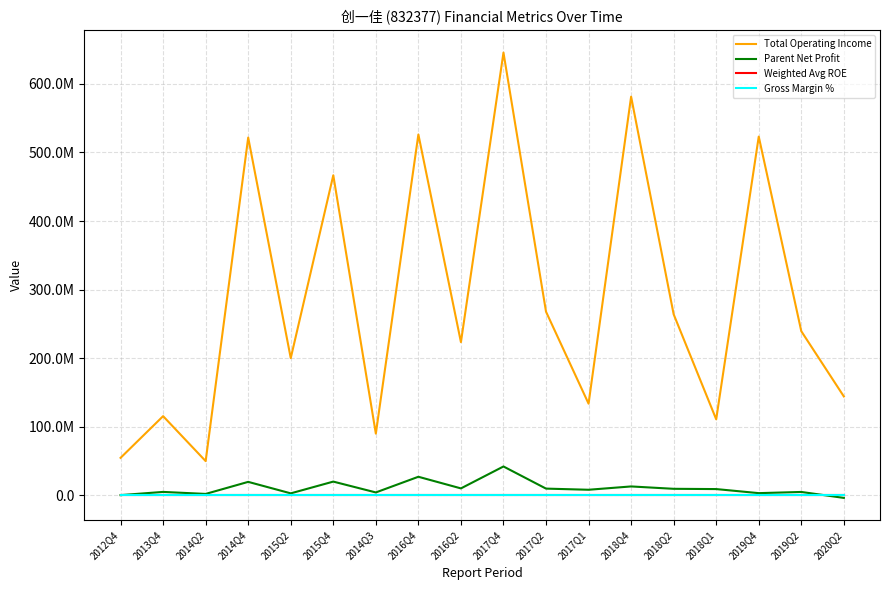

Is it true that Weighted Avg ROE equals 2.7 at 2015Q2?

False